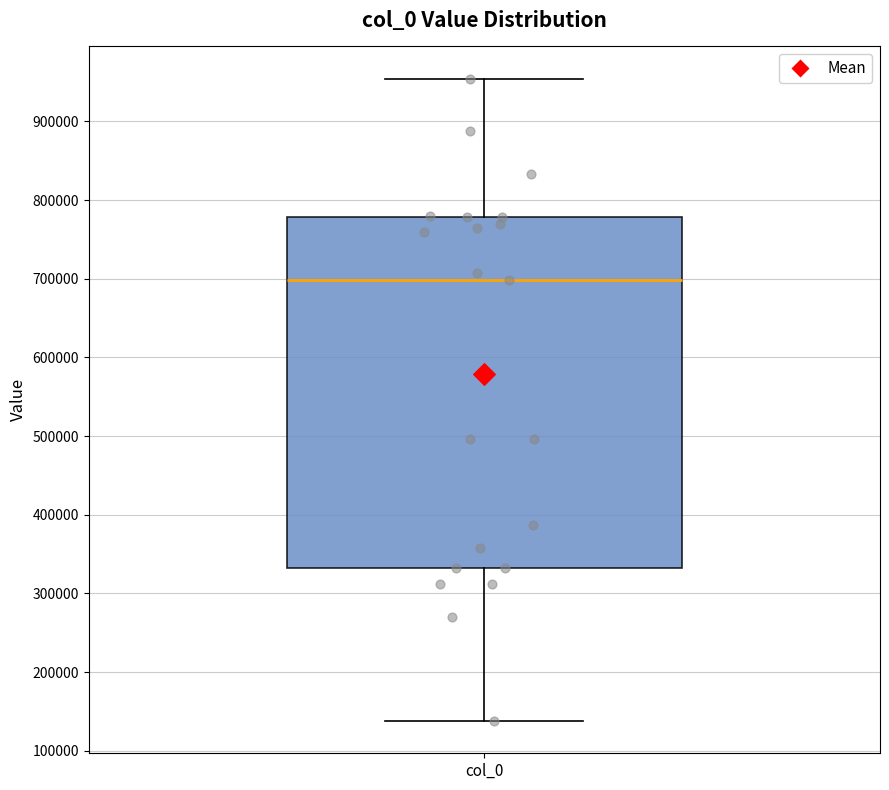

Read this box plot against the y-axis: the position of the median line, the range covered by the box, and the ends of both whiskers. The values are not printed on the chart, so give them approximately, as read against the axis.

median 700000, box 330000 to 780000, whiskers 140000 to 950000